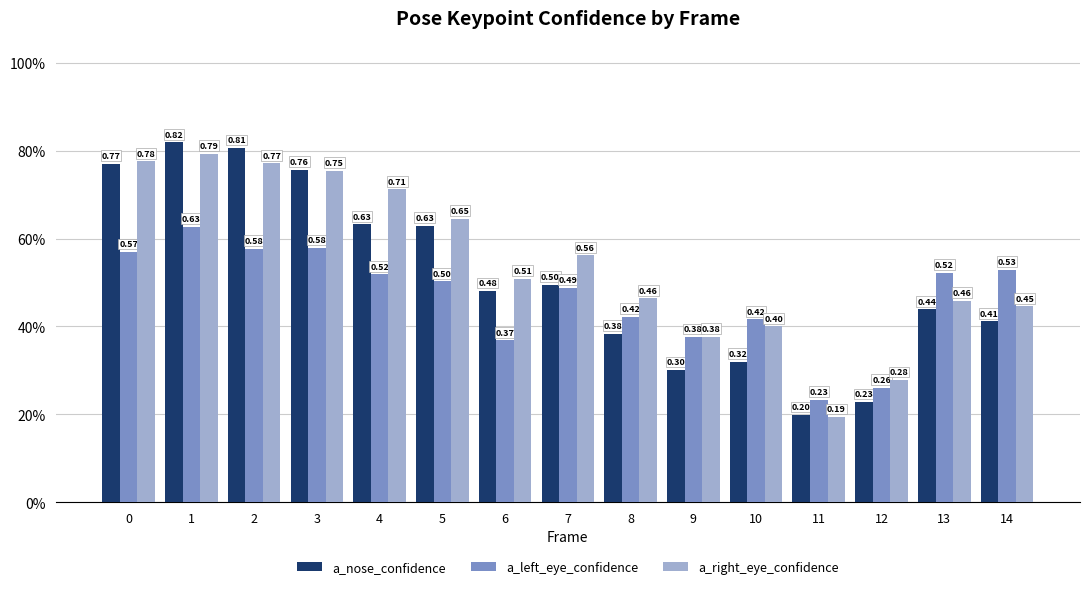

The value of a_right_eye_confidence at 1 is 0.8. True or false?

True